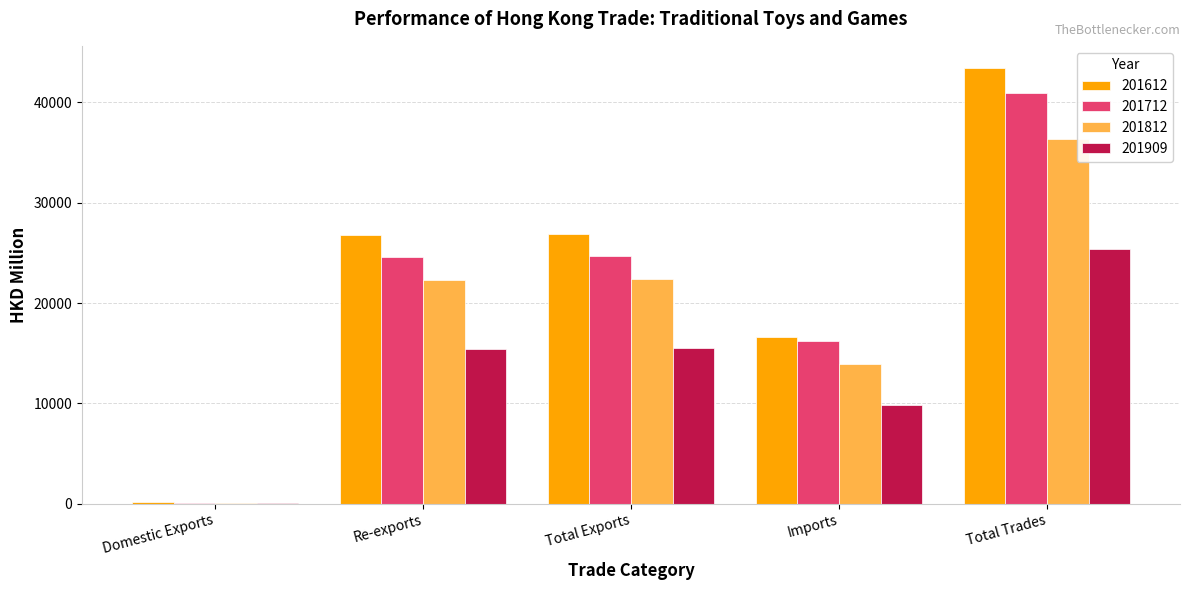

Is it true that 201612 equals 26739.7 at Re-exports?

True